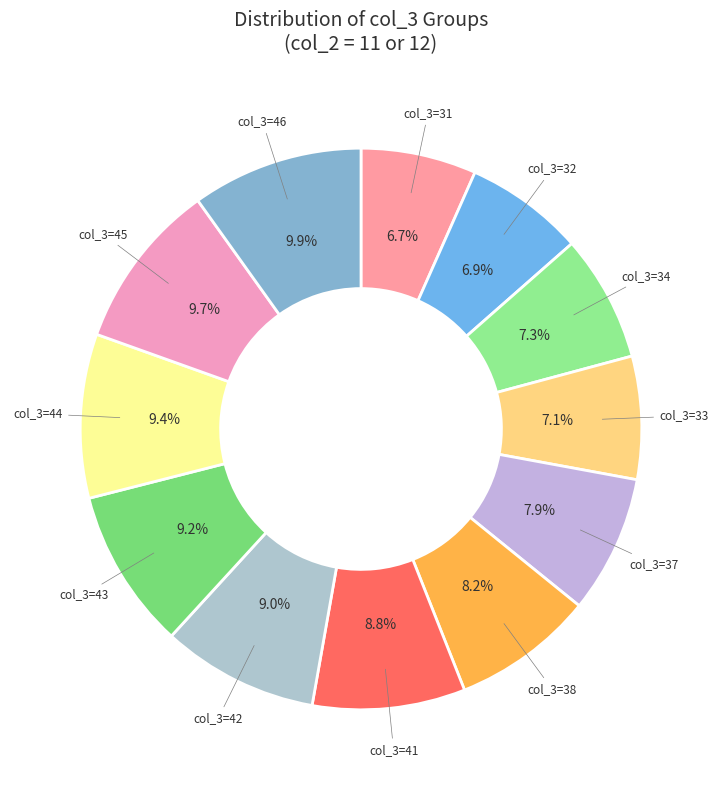

How many segments does this pie chart have?

12